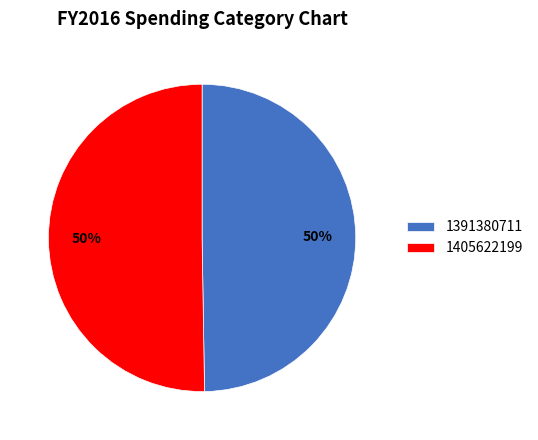

Approximately how many times larger is the value at 1391380711 compared to 1405622199?

1.0